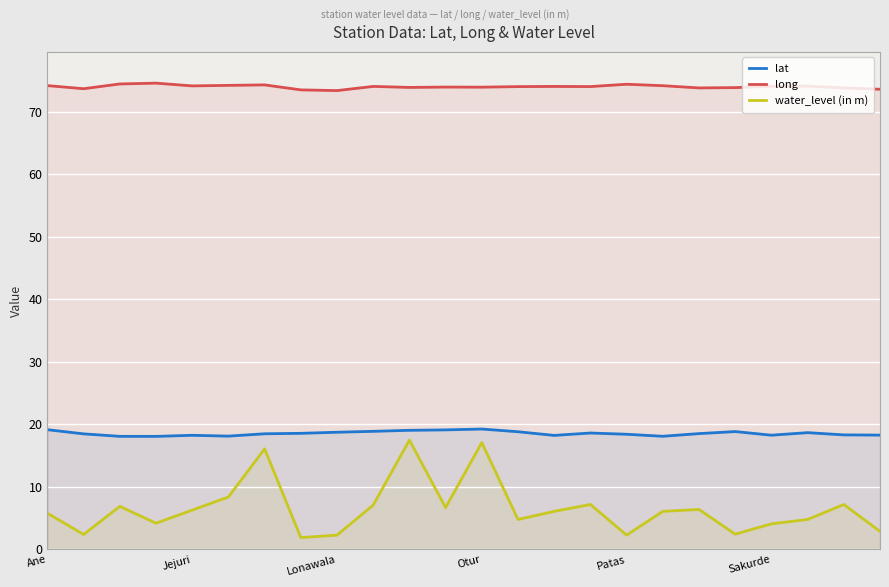

True or false: lat and long cross at least once.

False